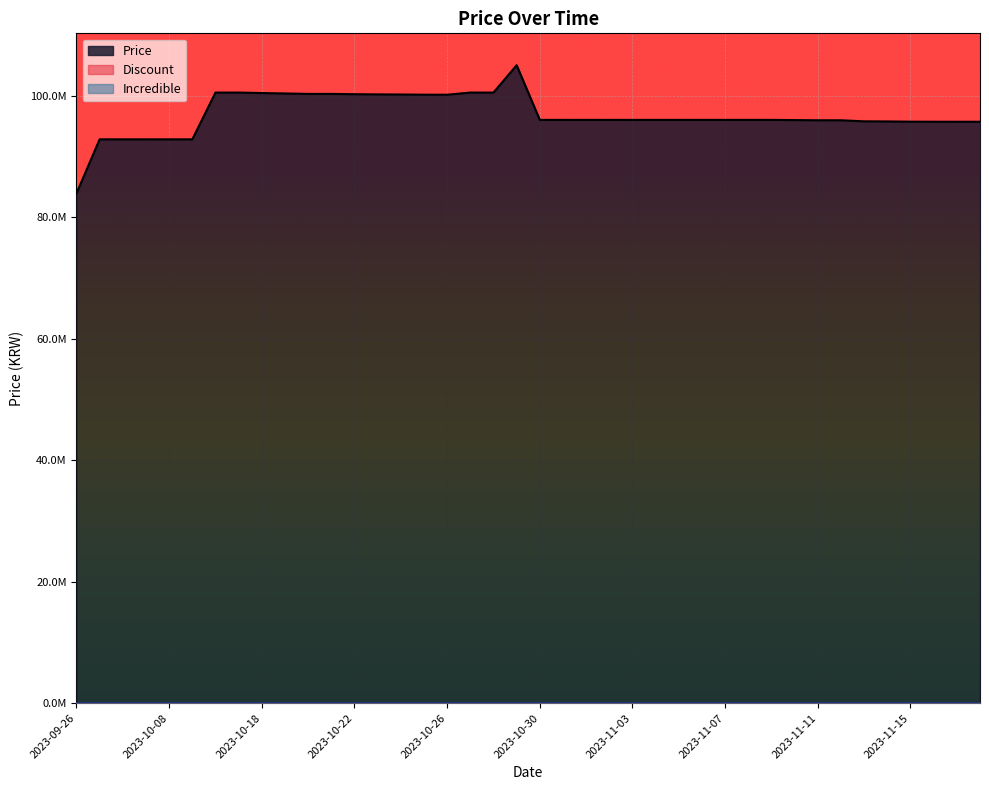

How many lines are shown in the chart?

3